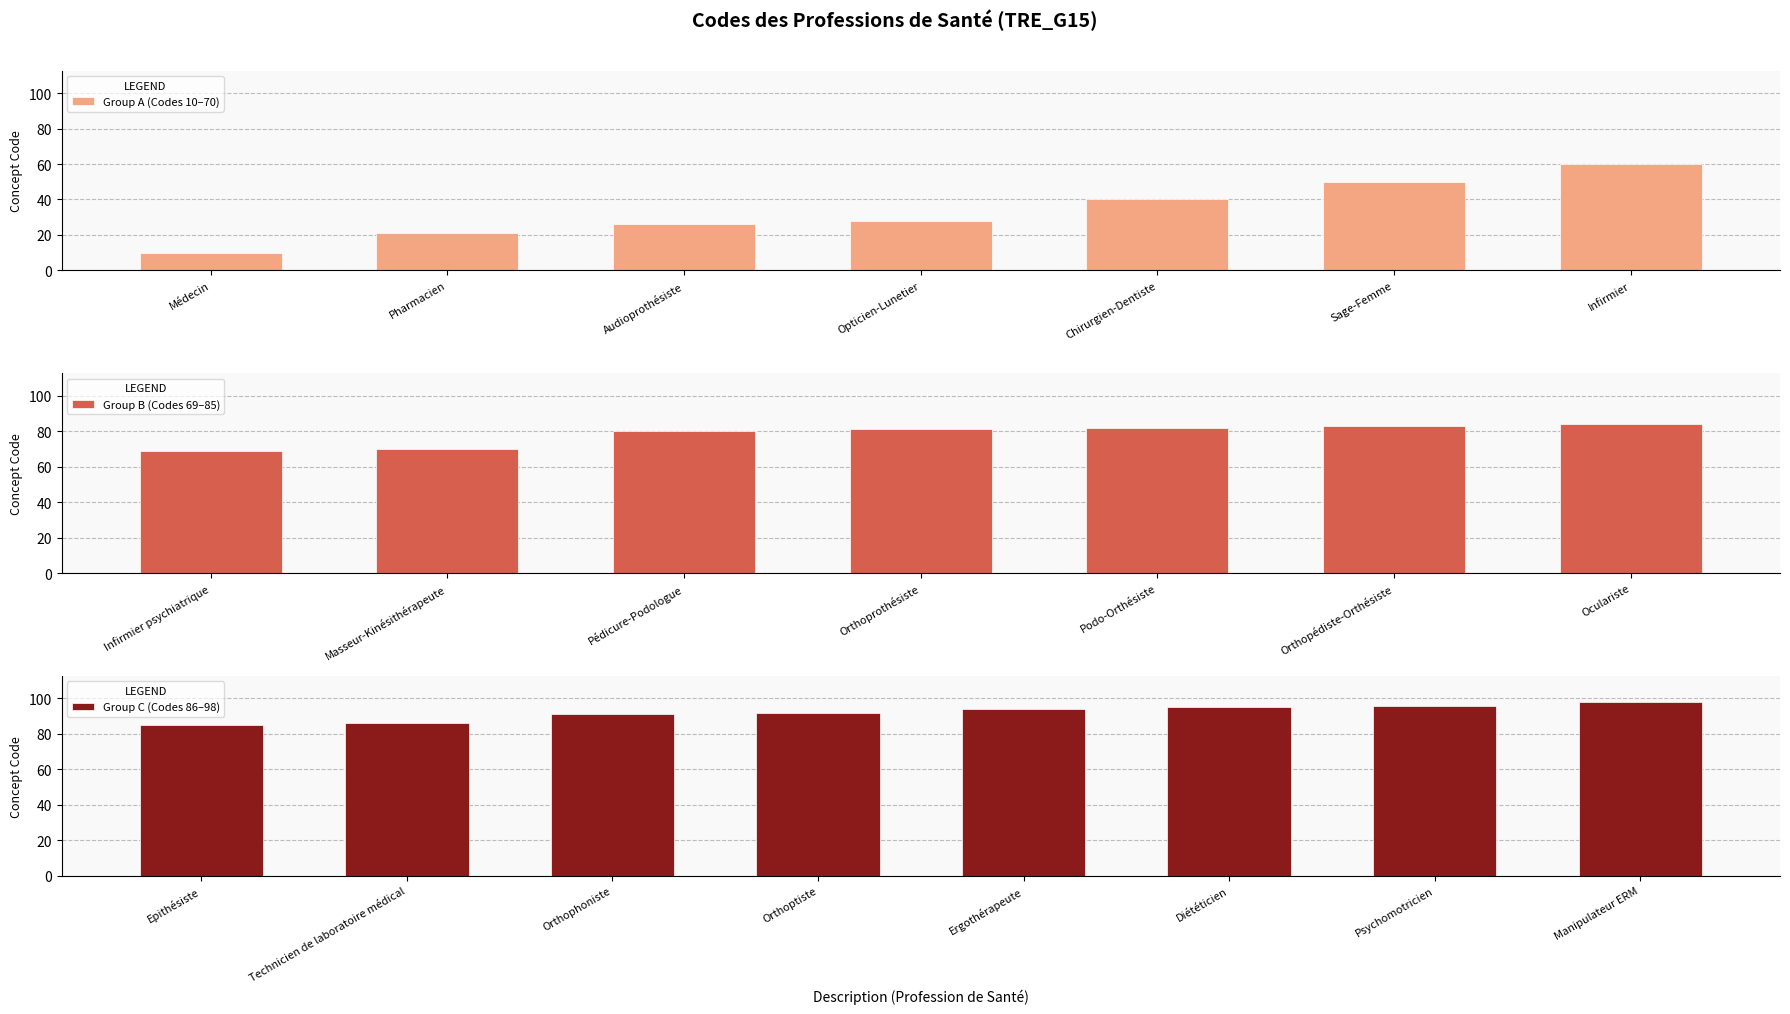

Which category has the highest value across all series?

Manipulateur ERM